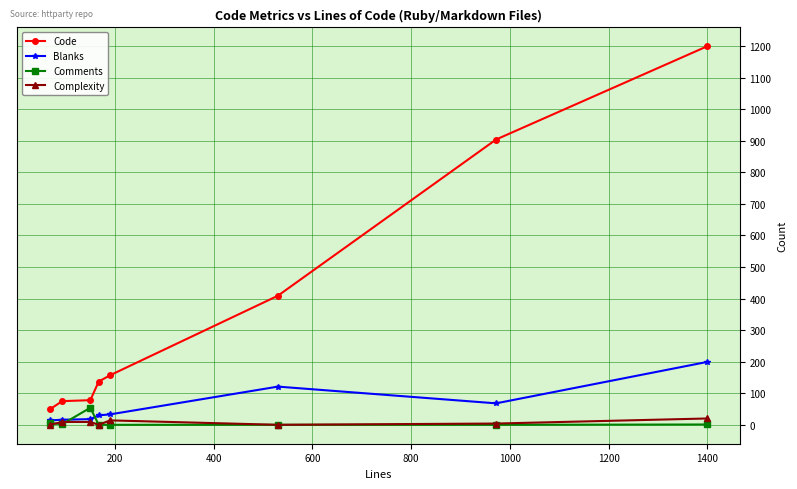

Which series has the largest range (max minus min)?

Code